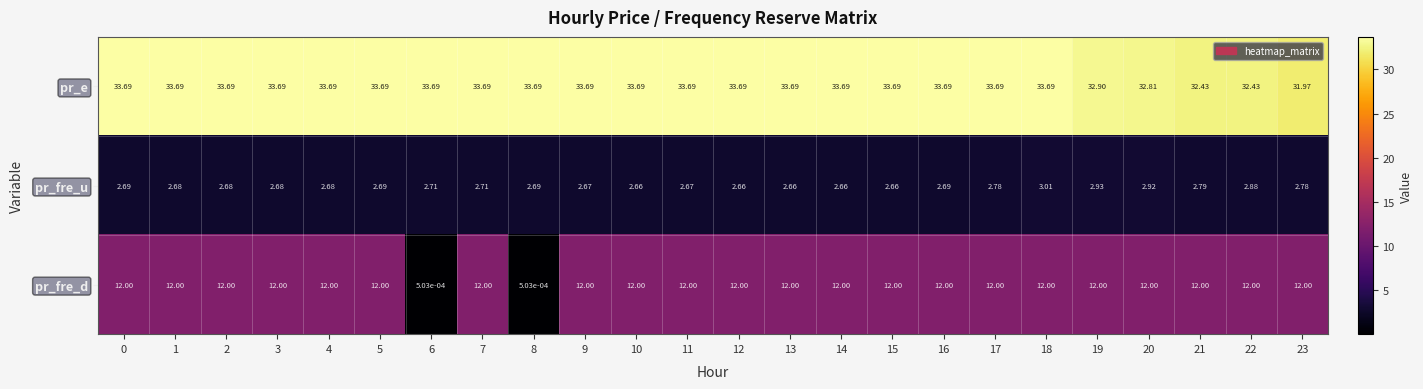

Which series has the largest total across all categories?

pr_e